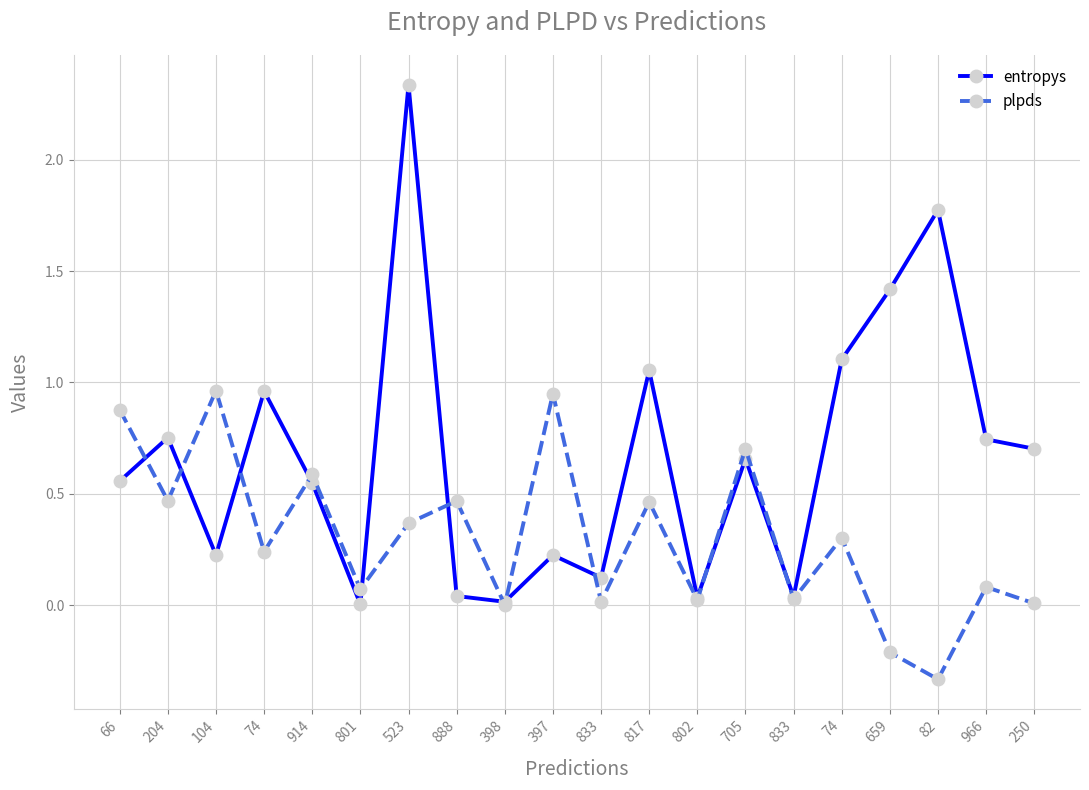

List the labels in order of plpds value, smallest first.

82, 659, 398, 250, 833, 802, 833, 801, 966, 74, 74, 523, 817, 888, 204, 914, 705, 66, 397, 104